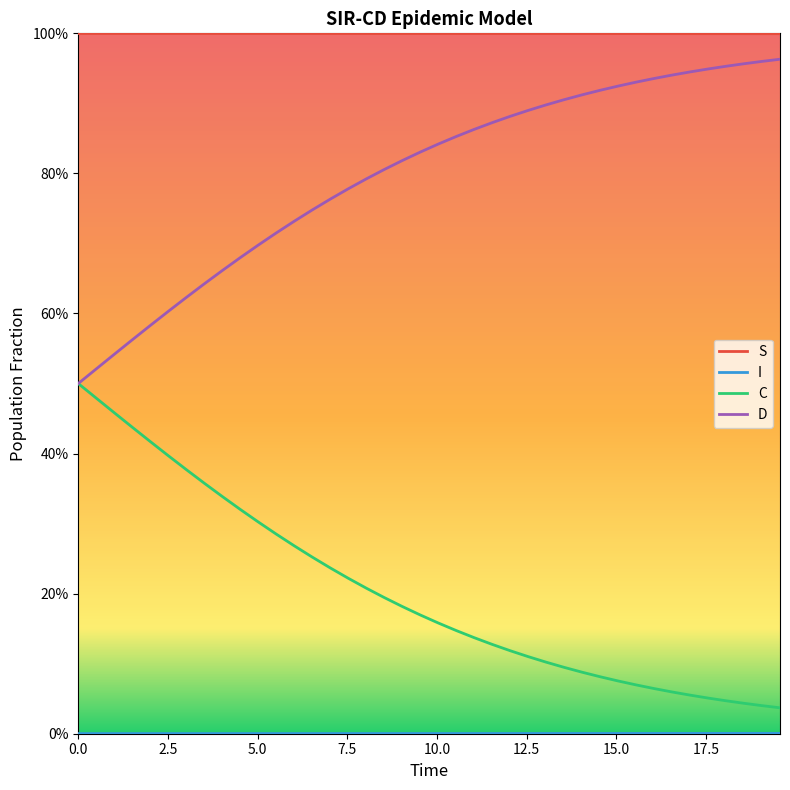

Does the chart display data point markers on the line(s)?

No